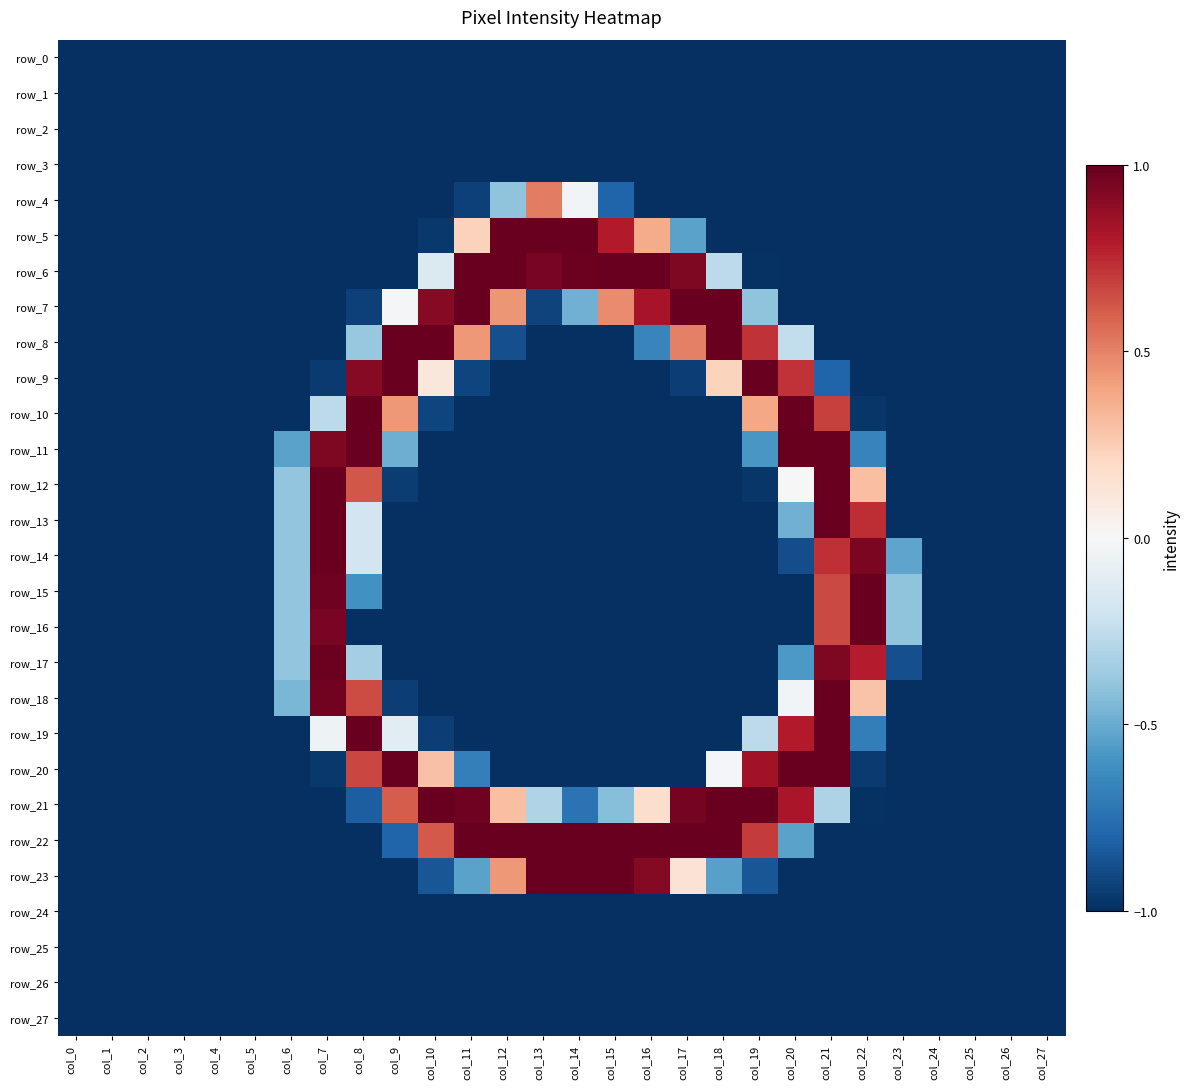

List the labels in order of row_5 value, largest first.

col_12, col_13, col_14, col_15, col_16, col_11, col_17, col_10, col_0, col_1, col_2, col_3, col_4, col_5, col_6, col_7, col_8, col_9, col_18, col_19, col_20, col_21, col_22, col_23, col_24, col_25, col_26, col_27